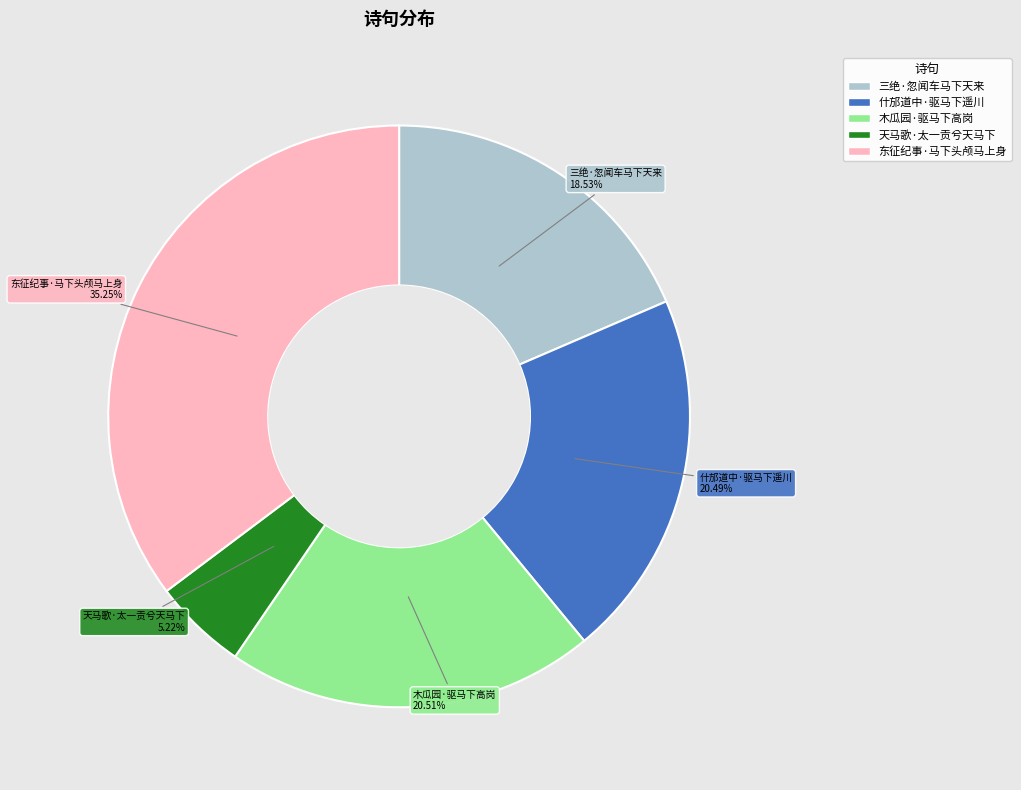

Approximately how many times larger is the value at 木瓜园·驱马下高岗 compared to 三绝·忽闻车马下天来?

1.1